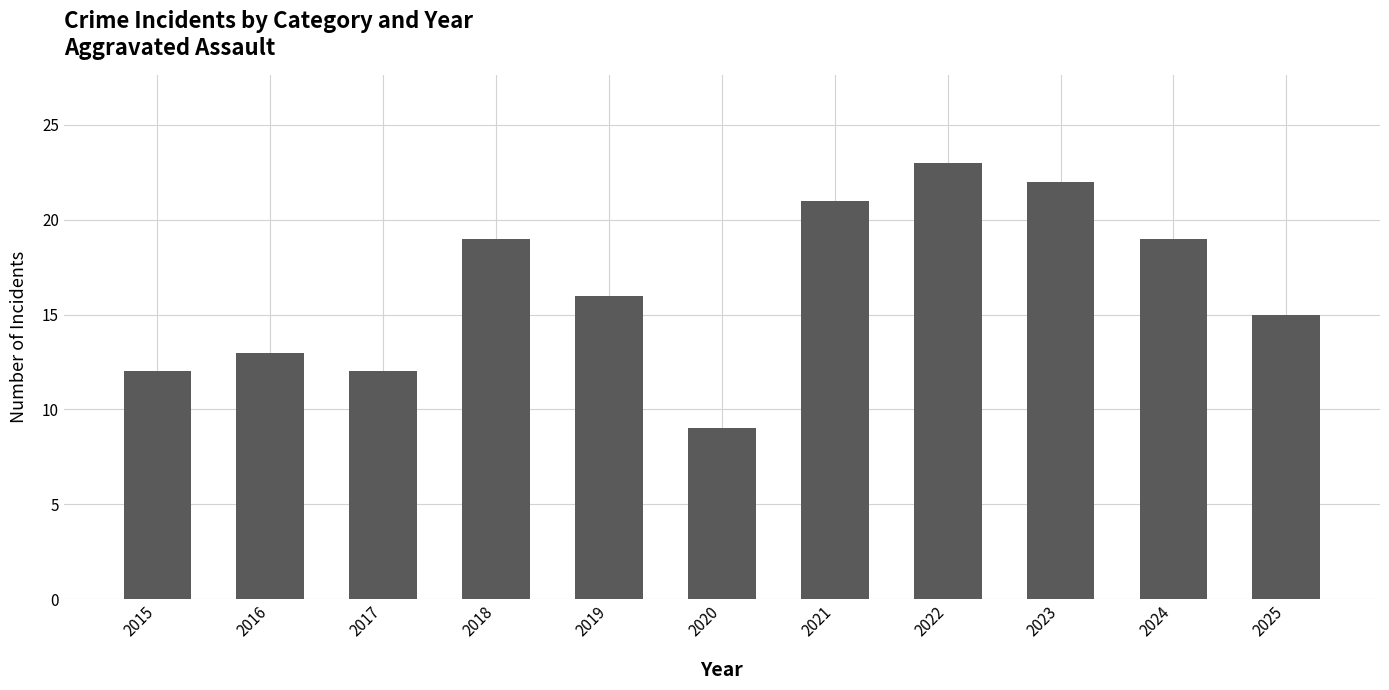

How many bars are there in total?

11